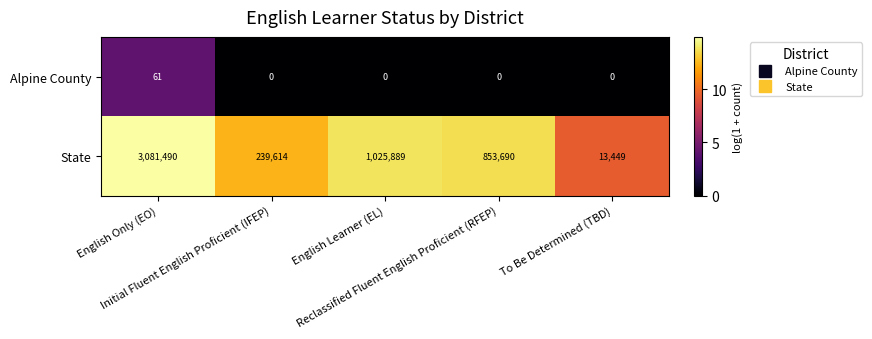

What is the average value of the State series?

1042826